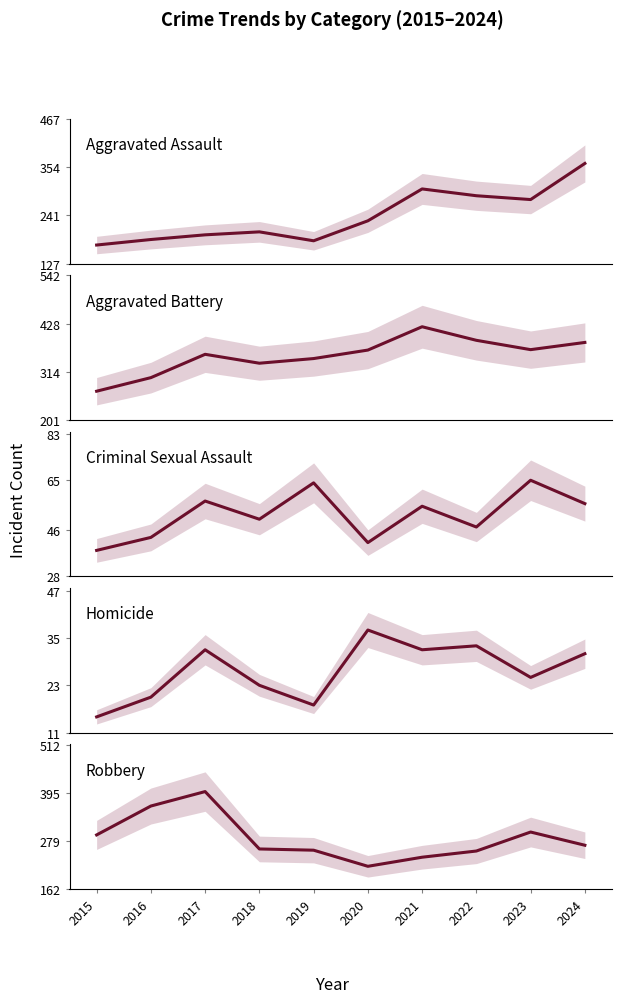

What is the difference between the second highest and second lowest values in the Robbery series?

124